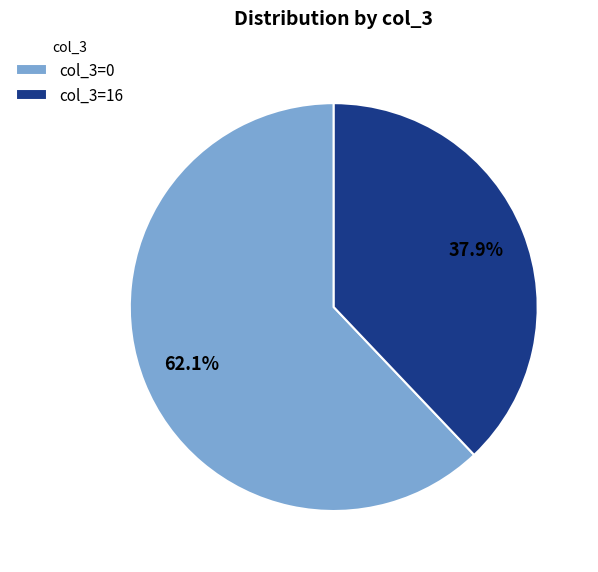

Which slice is the largest?

col_3=0